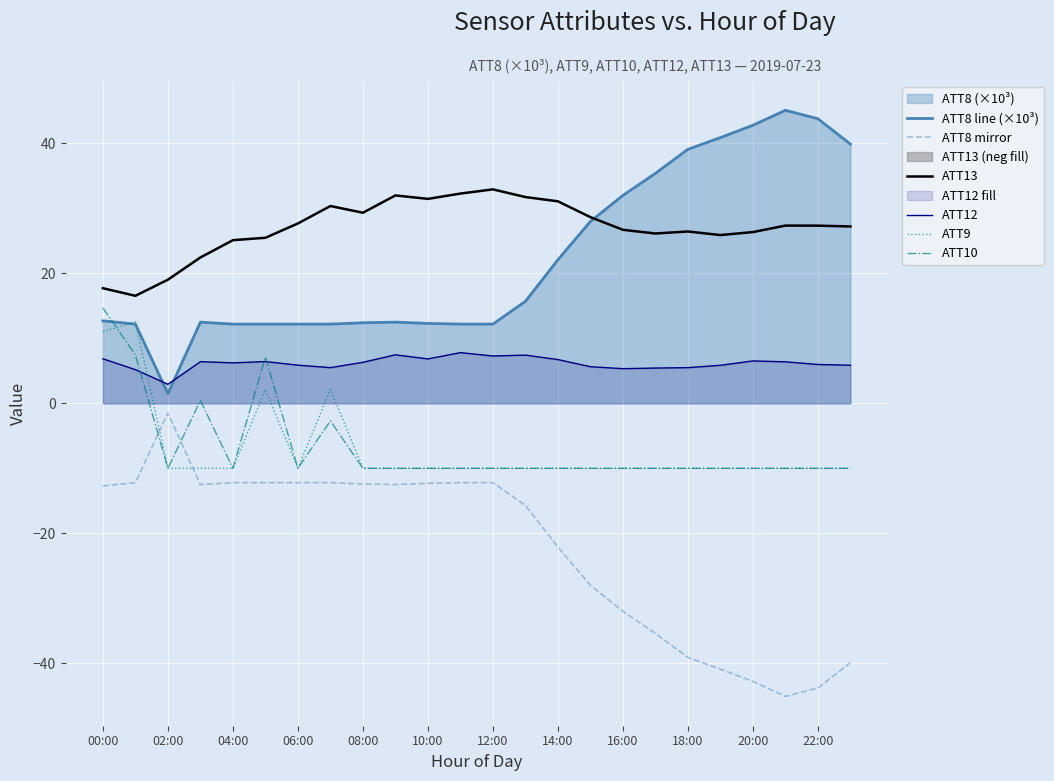

Is it true that ATT10 equals -10.0 at 10:00?

True